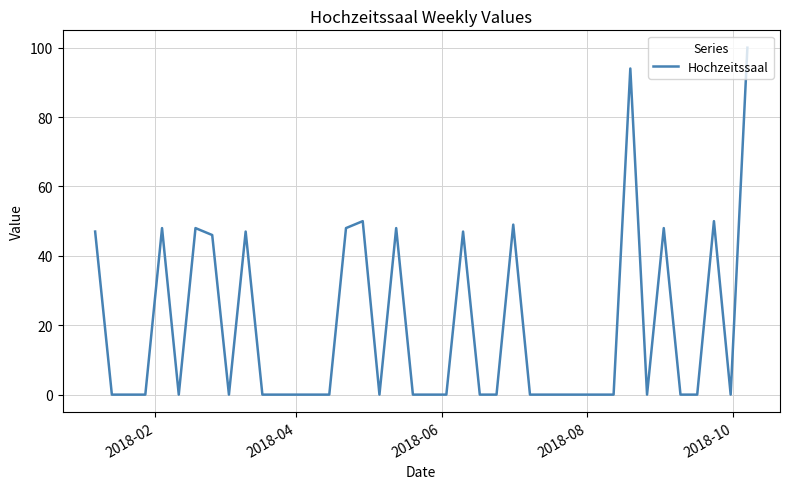

Reading left to right, what are all the values shown in this chart?

47	0	0	0	48	0	48	46	0	47	0	0	0	0	0	48	50	0	48	0	0	0	47	0	0	49	0	0	0	0	0	0	94	0	48	0	0	50	0	100